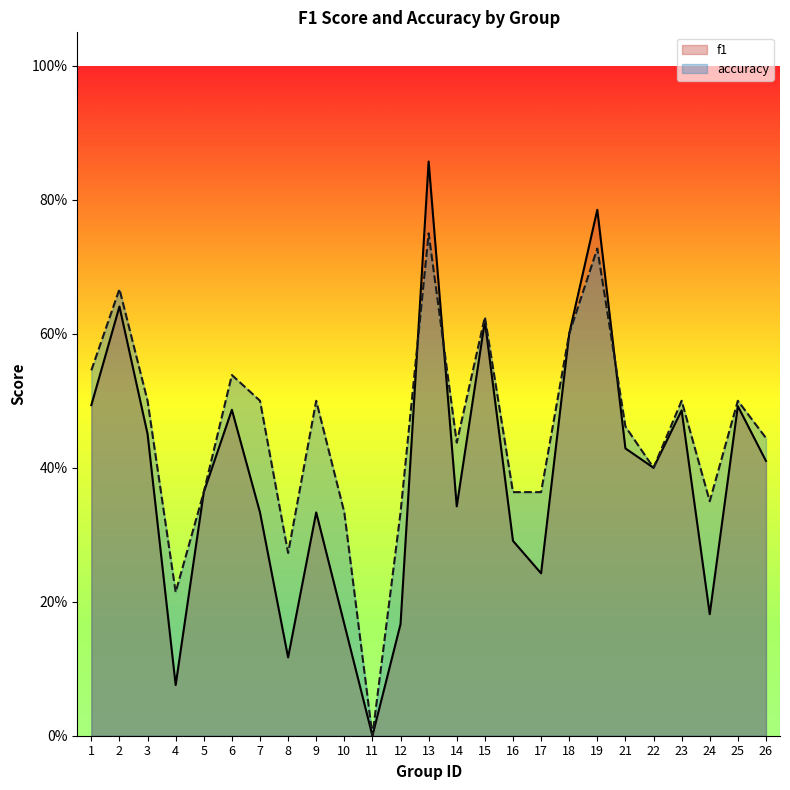

What is the sum of the accuracy values at 2 and 16?

1.0